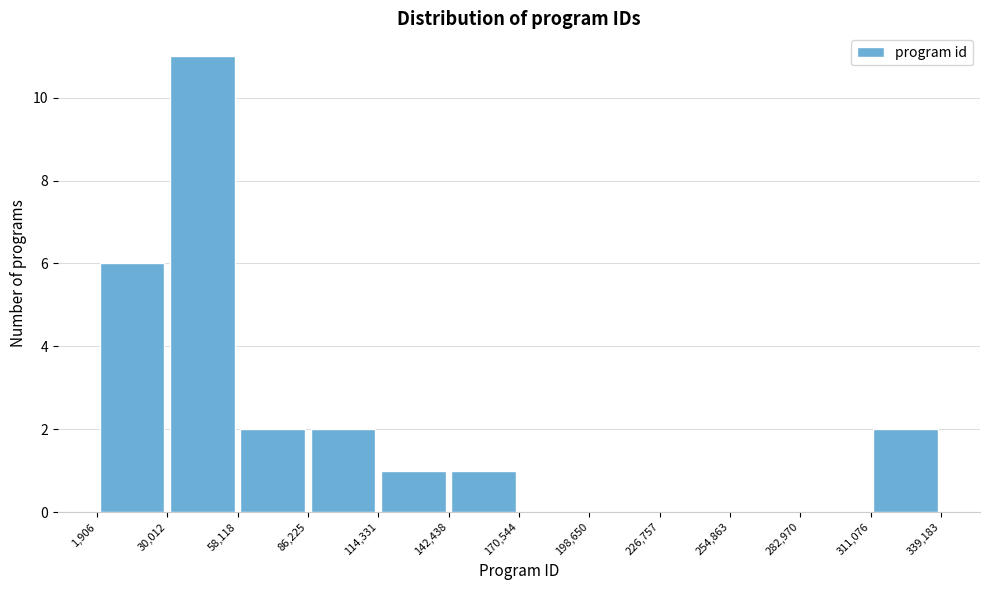

How tall is the bar that spans 58,118 to 86,225 on the x-axis? The values are not printed on the chart, so give them approximately, as read against the axis.

2